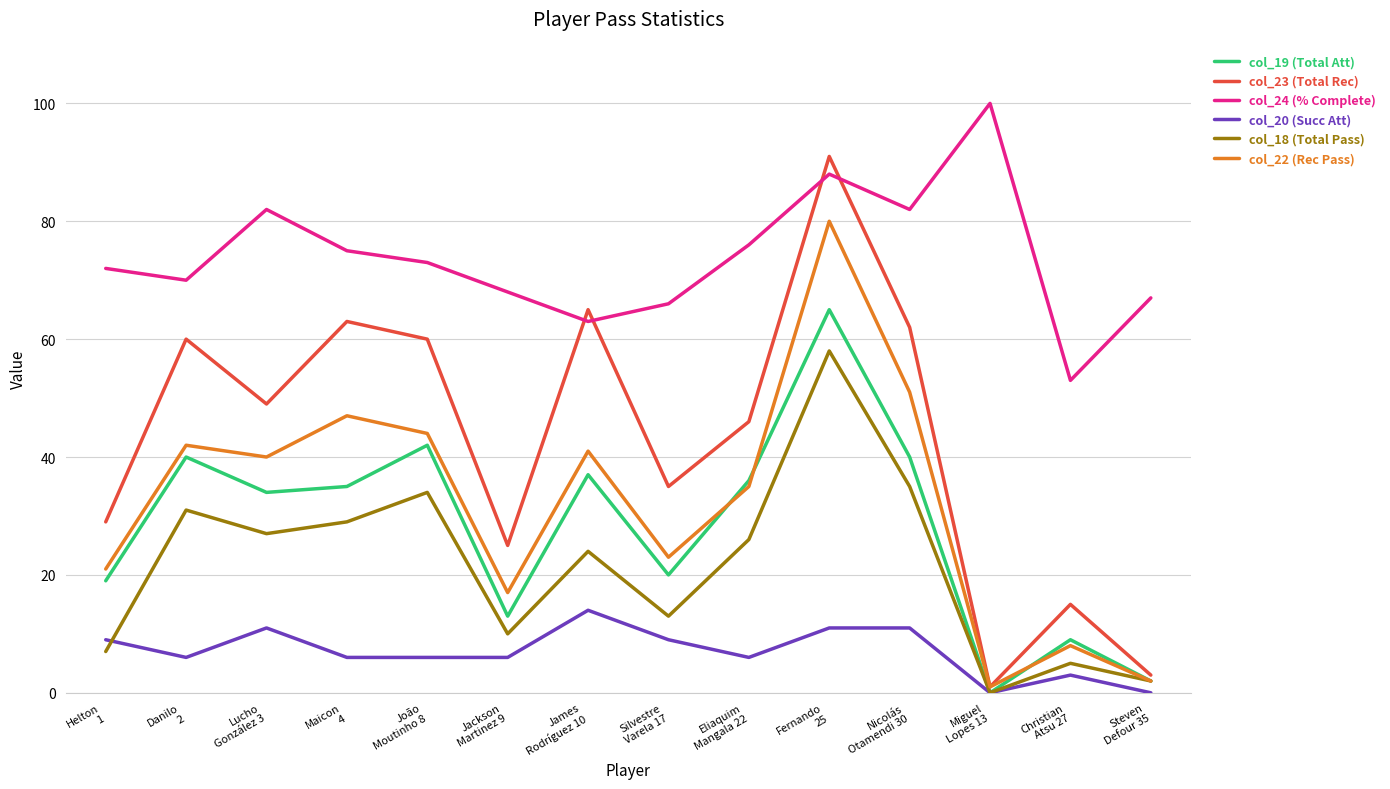

Reading left to right, extract all data points from this chart.

col_19 (Total Att): Helton
1=19	Danilo
2=40	Lucho
González 3=34	Maicon
4=35	João
Moutinho 8=42	Jackson
Martinez 9=13	James
Rodríguez 10=37	Silvestre
Varela 17=20	Eliaquim
Mangala 22=36	Fernando
25=65	Nicolás
Otamendi 30=40	Miguel
Lopes 13=0	Christian
Atsu 27=9	Steven
Defour 35=2
col_23 (Total Rec): Helton
1=29	Danilo
2=60	Lucho
González 3=49	Maicon
4=63	João
Moutinho 8=60	Jackson
Martinez 9=25	James
Rodríguez 10=65	Silvestre
Varela 17=35	Eliaquim
Mangala 22=46	Fernando
25=91	Nicolás
Otamendi 30=62	Miguel
Lopes 13=1	Christian
Atsu 27=15	Steven
Defour 35=3
col_24 (% Complete): Helton
1=72	Danilo
2=70	Lucho
González 3=82	Maicon
4=75	João
Moutinho 8=73	Jackson
Martinez 9=68	James
Rodríguez 10=63	Silvestre
Varela 17=66	Eliaquim
Mangala 22=76	Fernando
25=88	Nicolás
Otamendi 30=82	Miguel
Lopes 13=100	Christian
Atsu 27=53	Steven
Defour 35=67
col_20 (Succ Att): Helton
1=9	Danilo
2=6	Lucho
González 3=11	Maicon
4=6	João
Moutinho 8=6	Jackson
Martinez 9=6	James
Rodríguez 10=14	Silvestre
Varela 17=9	Eliaquim
Mangala 22=6	Fernando
25=11	Nicolás
Otamendi 30=11	Miguel
Lopes 13=0	Christian
Atsu 27=3	Steven
Defour 35=0
col_18 (Total Pass): Helton
1=7	Danilo
2=31	Lucho
González 3=27	Maicon
4=29	João
Moutinho 8=34	Jackson
Martinez 9=10	James
Rodríguez 10=24	Silvestre
Varela 17=13	Eliaquim
Mangala 22=26	Fernando
25=58	Nicolás
Otamendi 30=35	Miguel
Lopes 13=0	Christian
Atsu 27=5	Steven
Defour 35=2
col_22 (Rec Pass): Helton
1=21	Danilo
2=42	Lucho
González 3=40	Maicon
4=47	João
Moutinho 8=44	Jackson
Martinez 9=17	James
Rodríguez 10=41	Silvestre
Varela 17=23	Eliaquim
Mangala 22=35	Fernando
25=80	Nicolás
Otamendi 30=51	Miguel
Lopes 13=1	Christian
Atsu 27=8	Steven
Defour 35=2